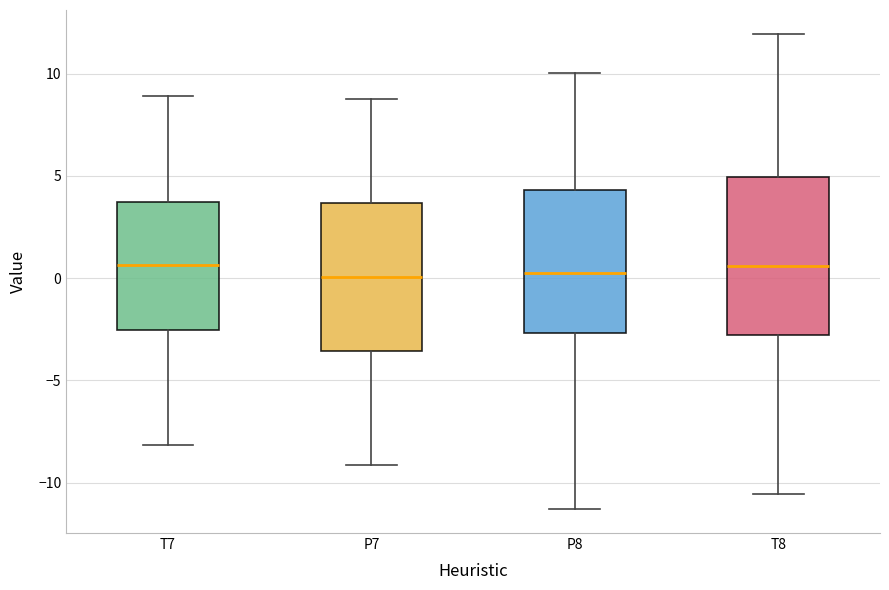

Where is the lower edge of the box for P8 on the y-axis? The values are not printed on the chart, so give them approximately, as read against the axis.

-2.5